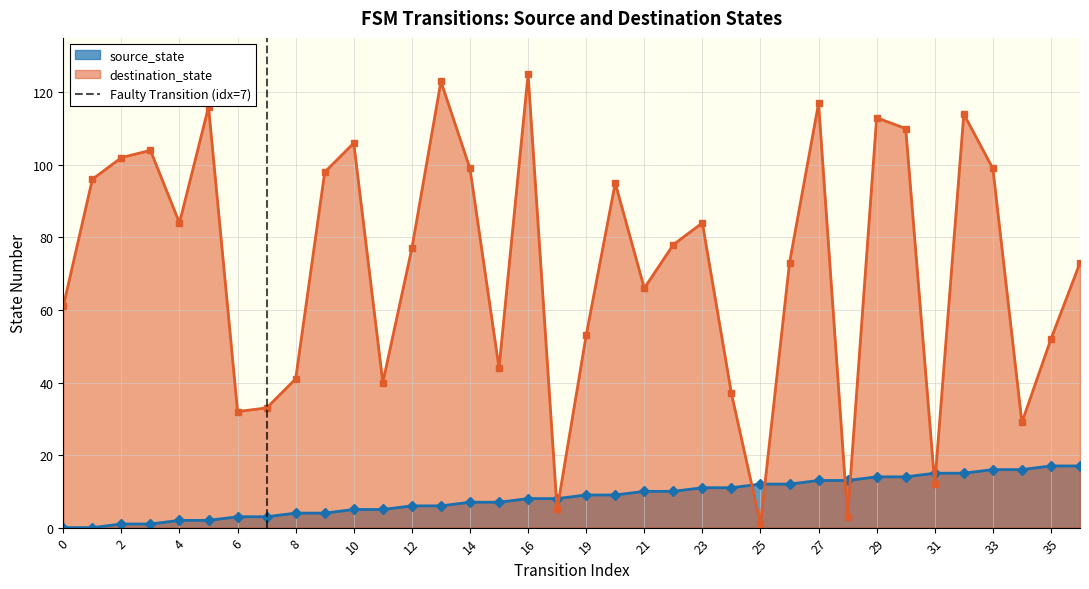

What is the difference between the values at 2 and 0?

1